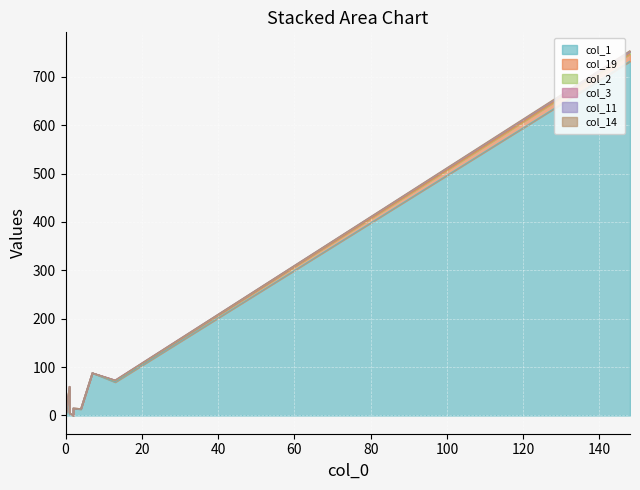

Does the chart display data point markers on the line(s)?

No